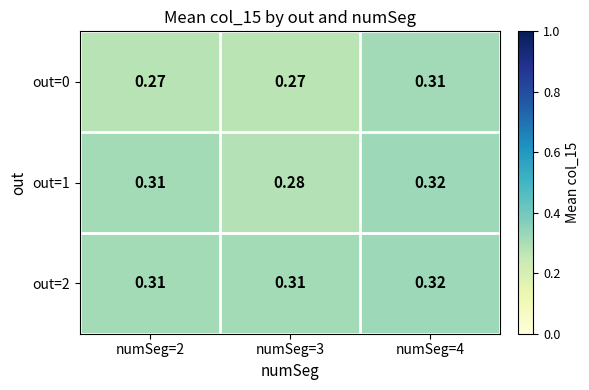

Is the value of out=0 at numSeg=4 greater than the value of out=1 at numSeg=3?

Yes